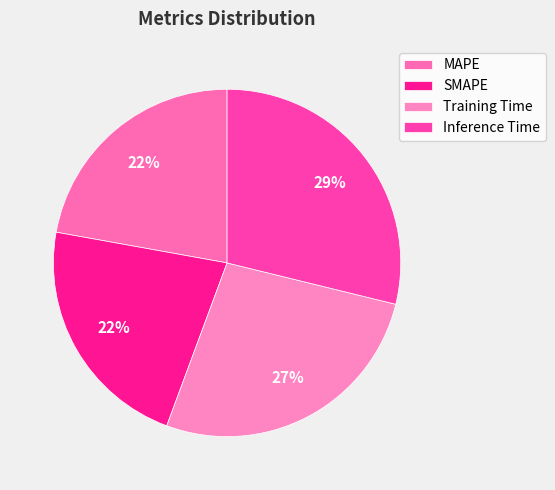

What percentage is the SMAPE slice, to the nearest percent?

22%